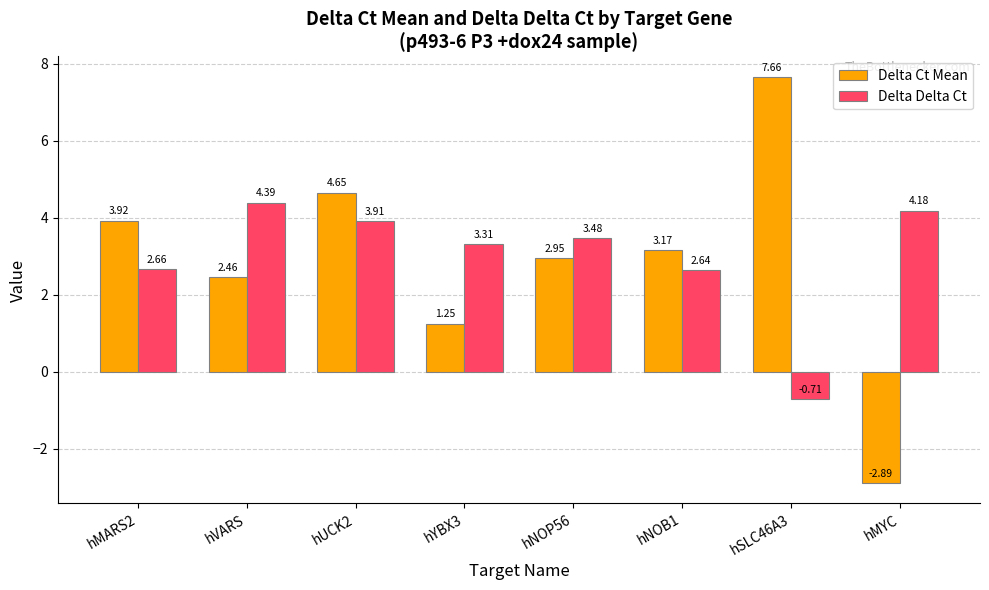

List the series in order of their peak value, lowest first.

Delta Delta Ct, Delta Ct Mean